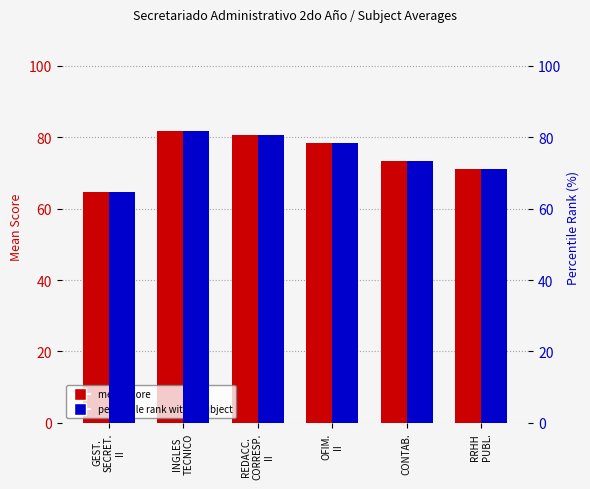

How many series are shown in this chart?

2